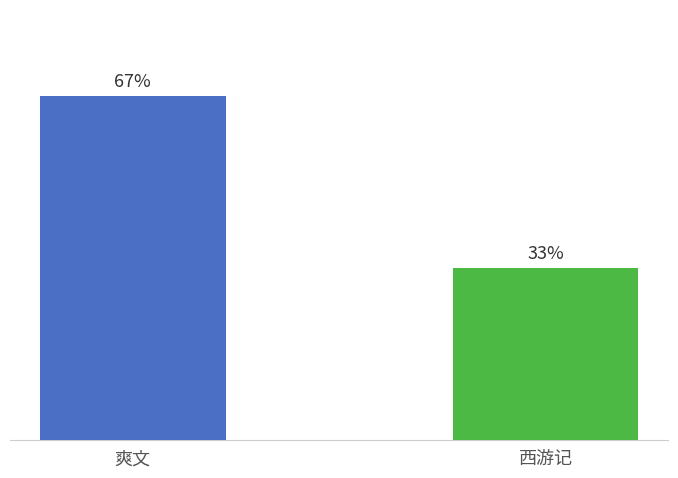

Are the bars grouped side by side (vs. stacked)?

Yes